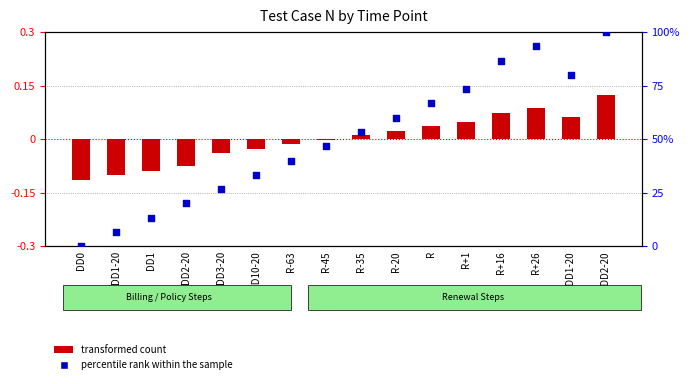

Is the value of transformed count at 2DD1-20 greater than the value of percentile rank within the sample at DD1?

No